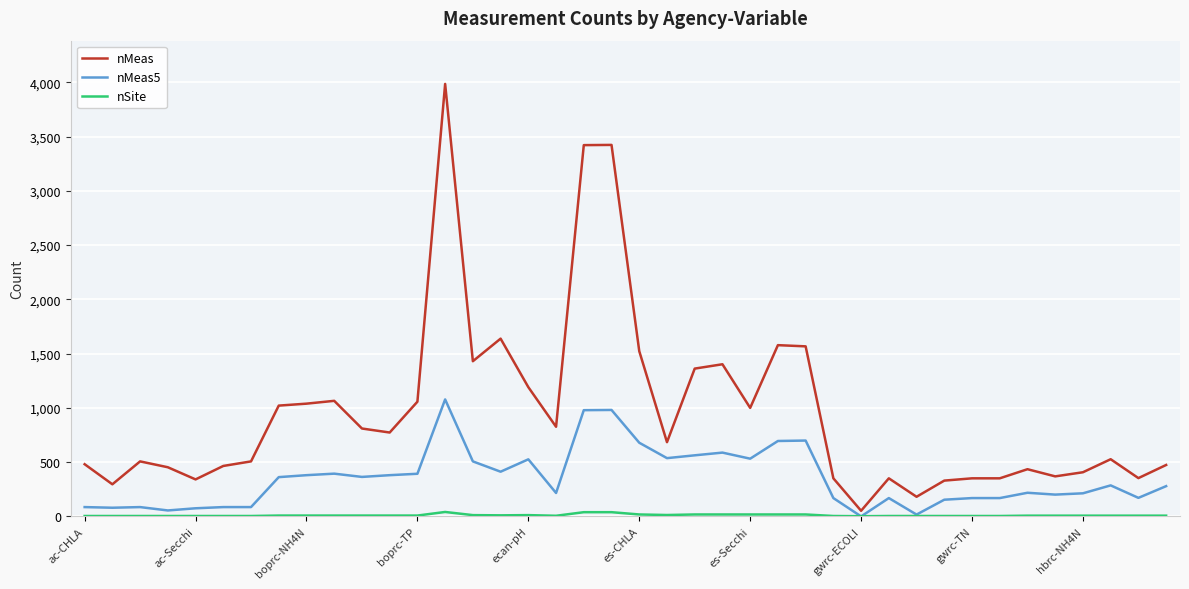

What is the difference between the maximum and second lowest values in the nMeas series?

3804